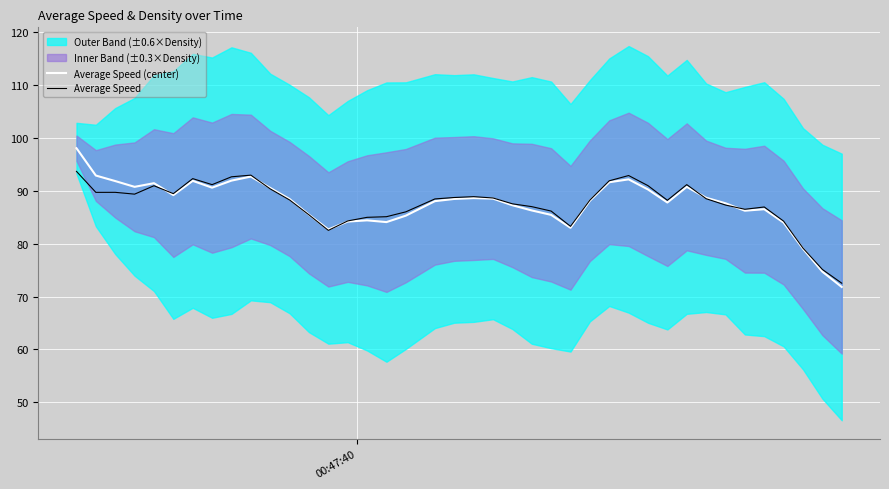

The Average Speed series shows 149.7 at 7. True or false?

False